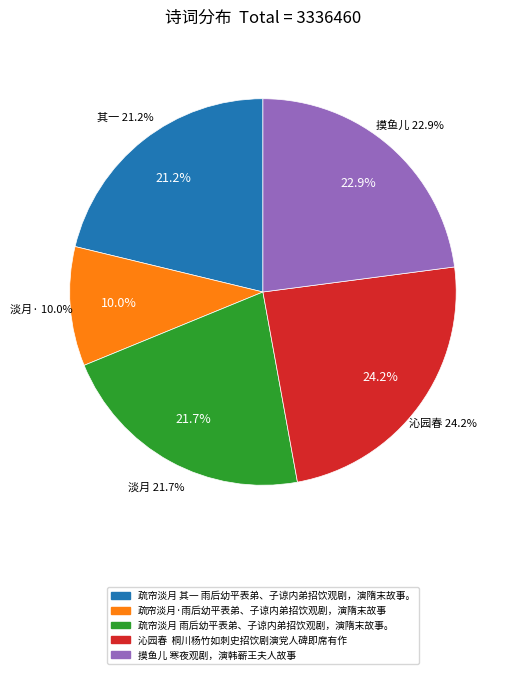

Which category has the biggest portion of the pie?

沁园春  桐川杨竹如刺史招饮剧演党人碑即席有作